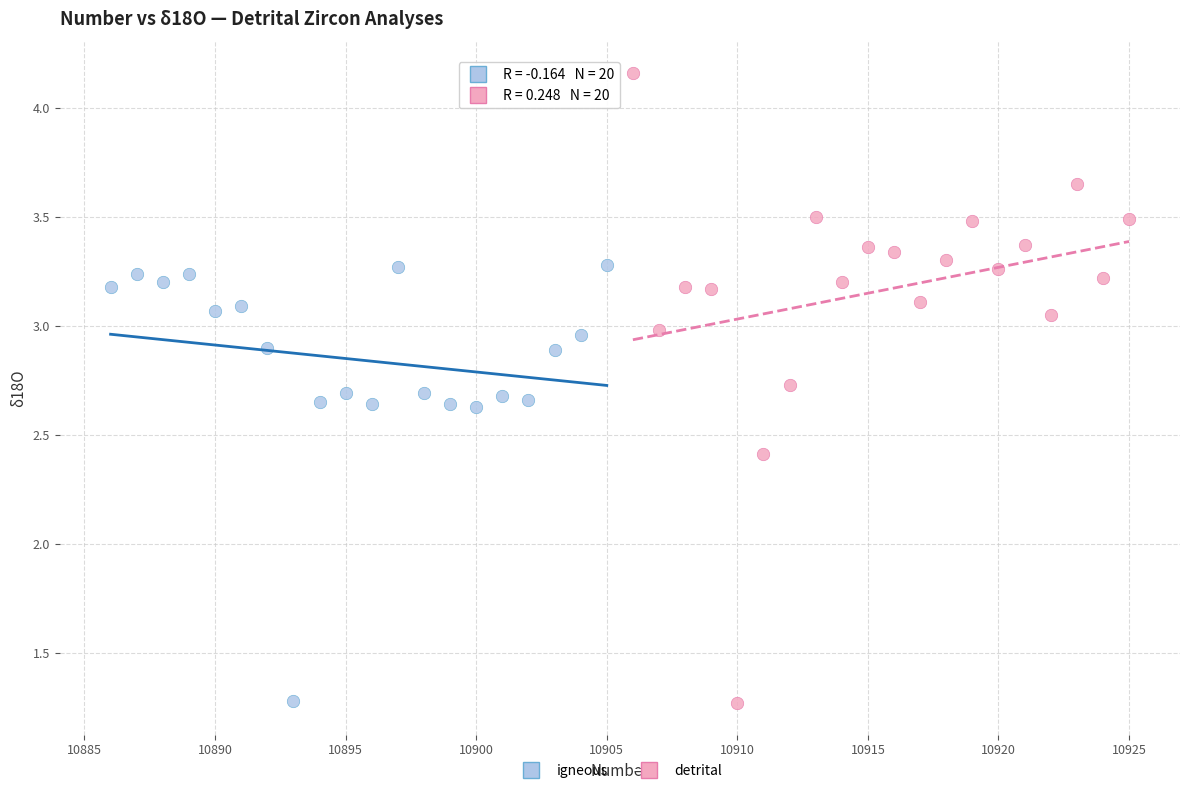

Which series contains the highest Y value?

detrital